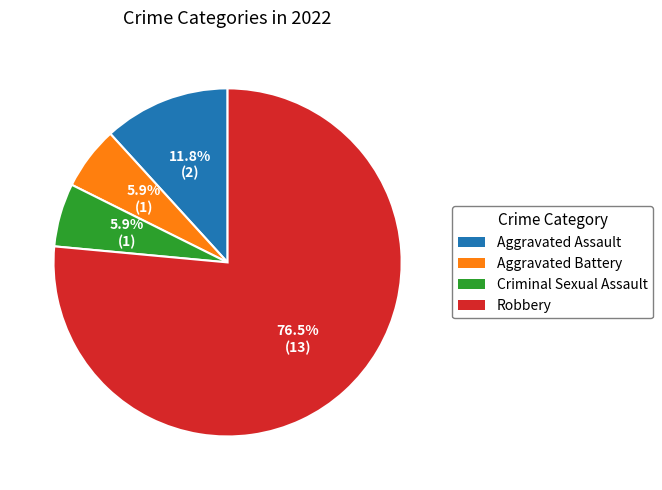

To the nearest percent, what is the difference between the Robbery and Aggravated Battery slice percentages?

71%